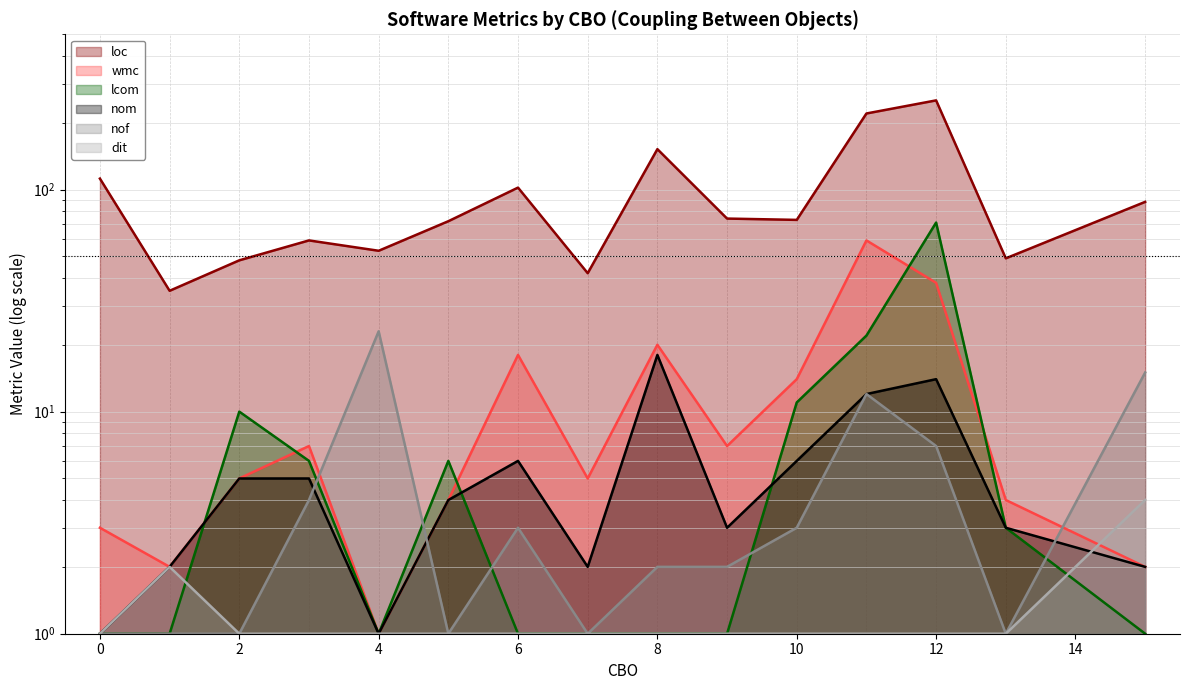

Where is nom nearest to the value 9?

6